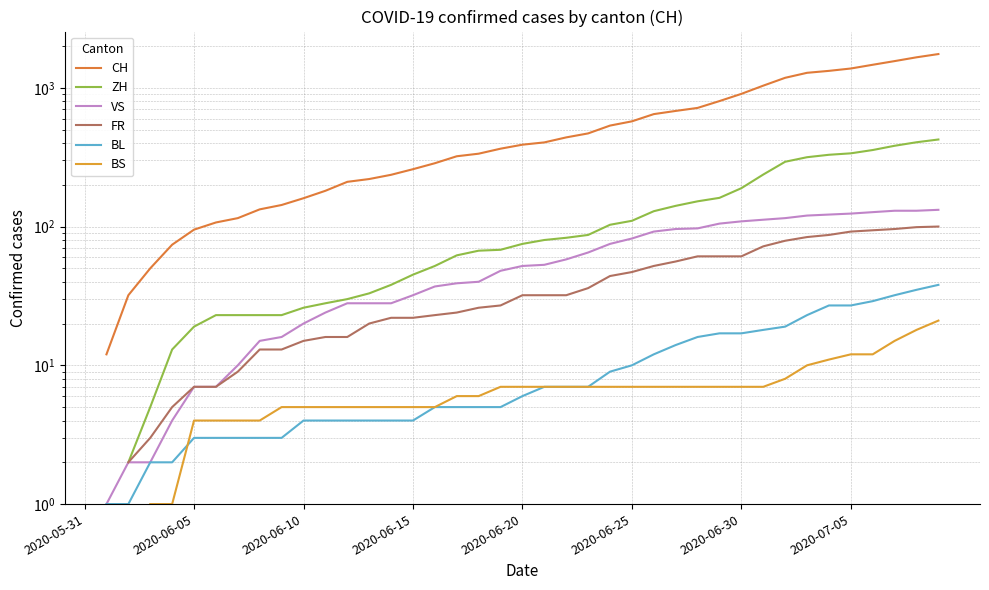

What is the spread (max minus min) of values at 18?

330.0